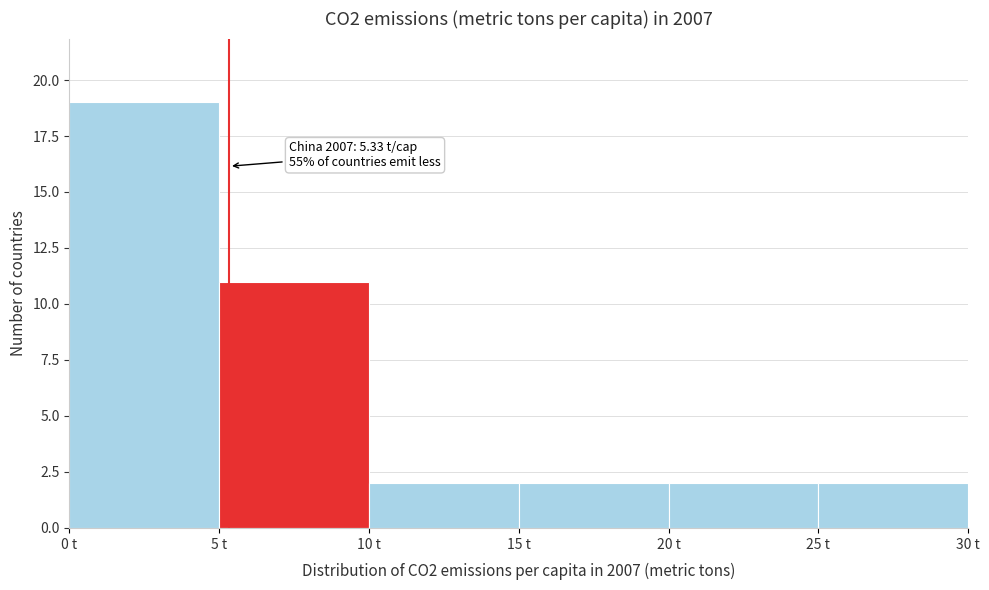

Which range on the x-axis has the tallest bar?

0 to 5